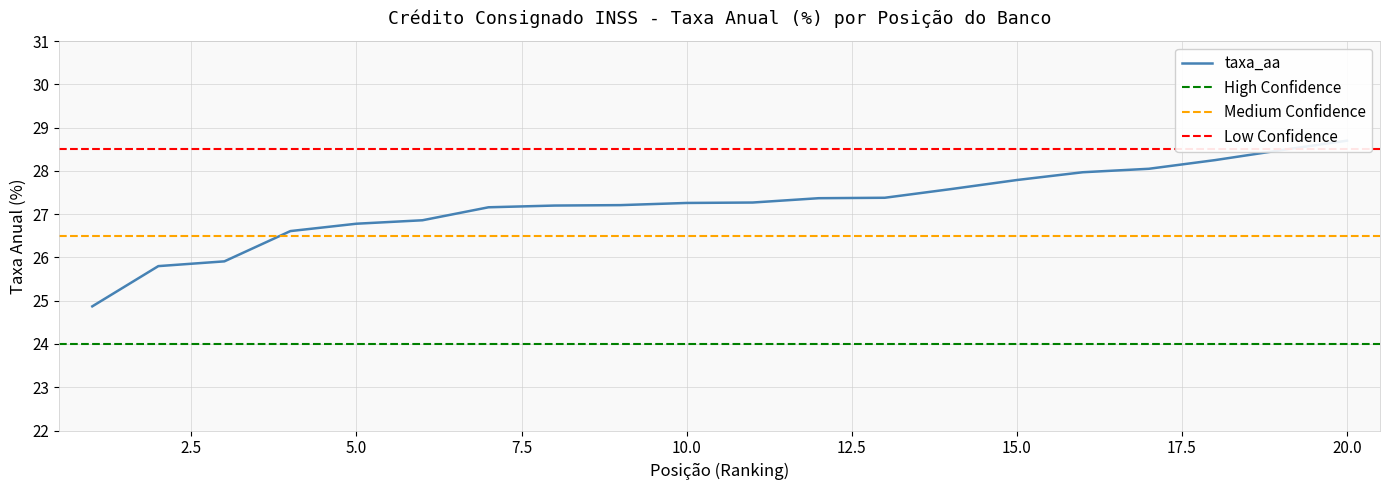

The value at 3 is 44.9. True or false?

False